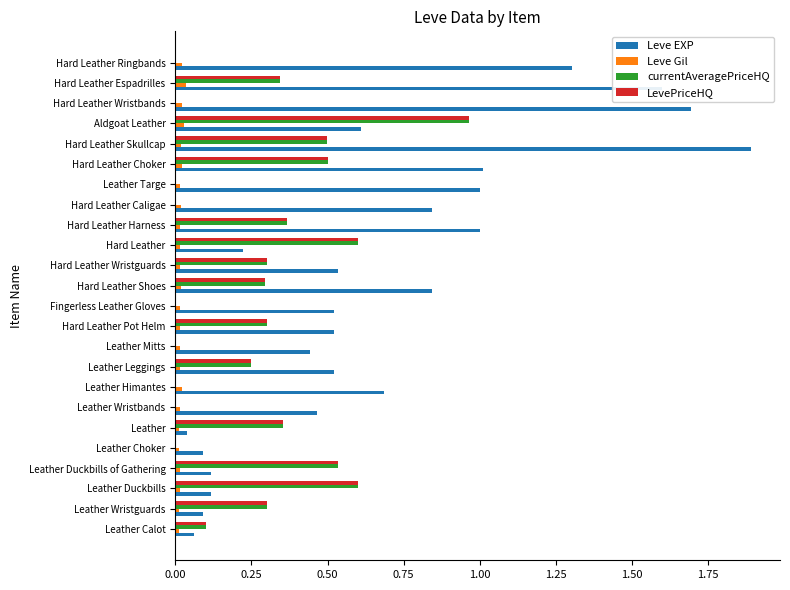

At which category does the chart reach its peak across all series?

Hard Leather Skullcap